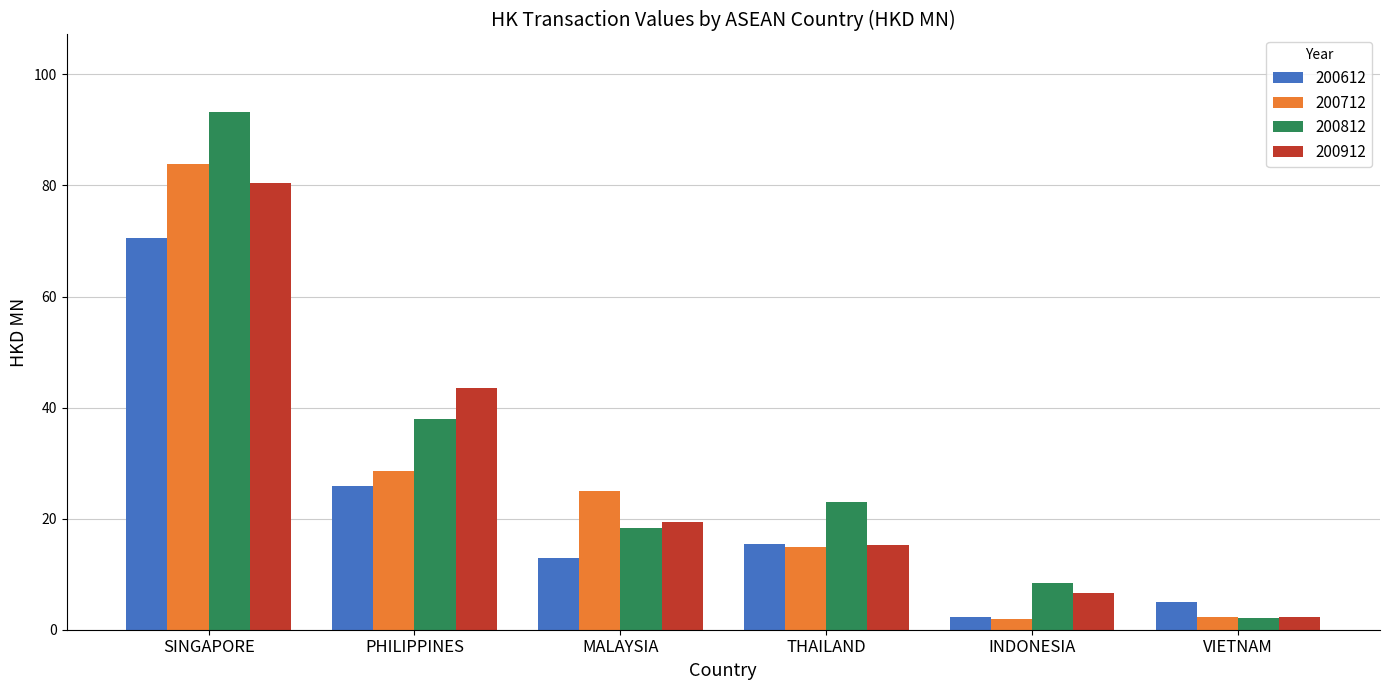

What is the greatest value displayed?

93.2